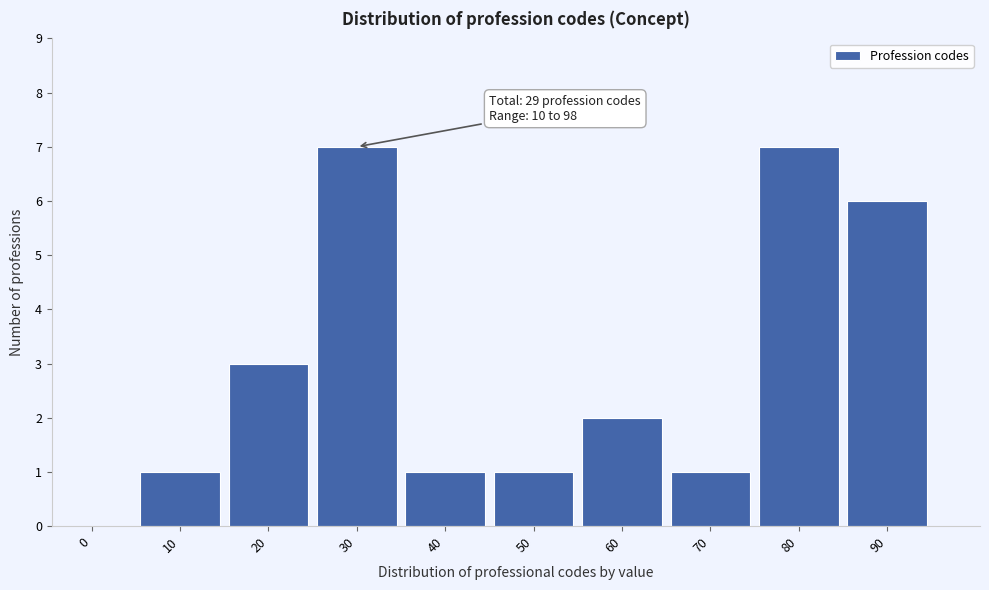

Reading left to right, extract all data points from this chart.

0=0	10=1	20=3	30=7	40=1	50=1	60=2	70=1	80=7	90=6